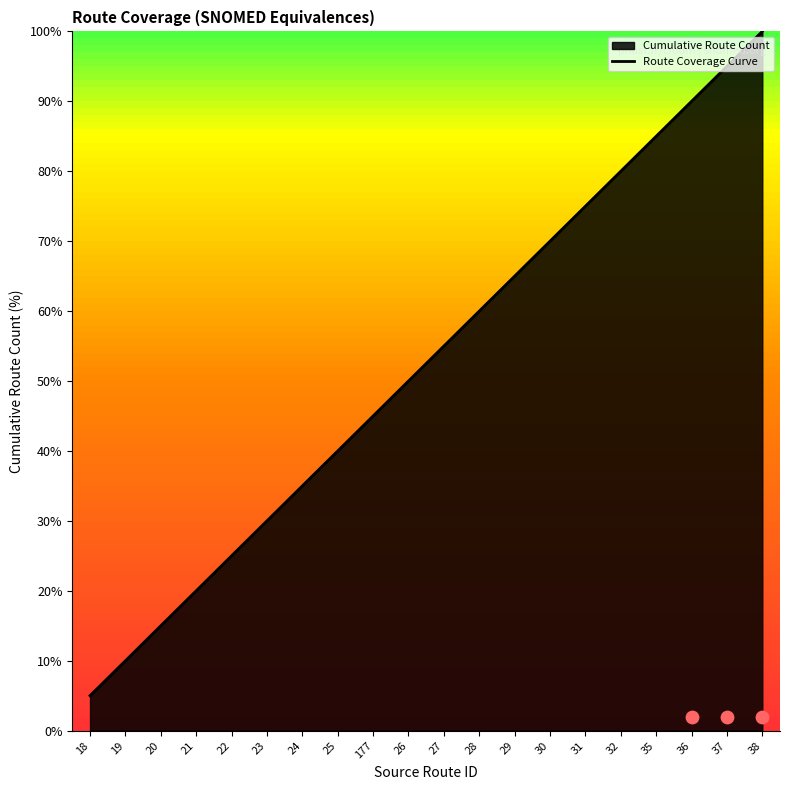

Between 28 and 20, which is larger?

28